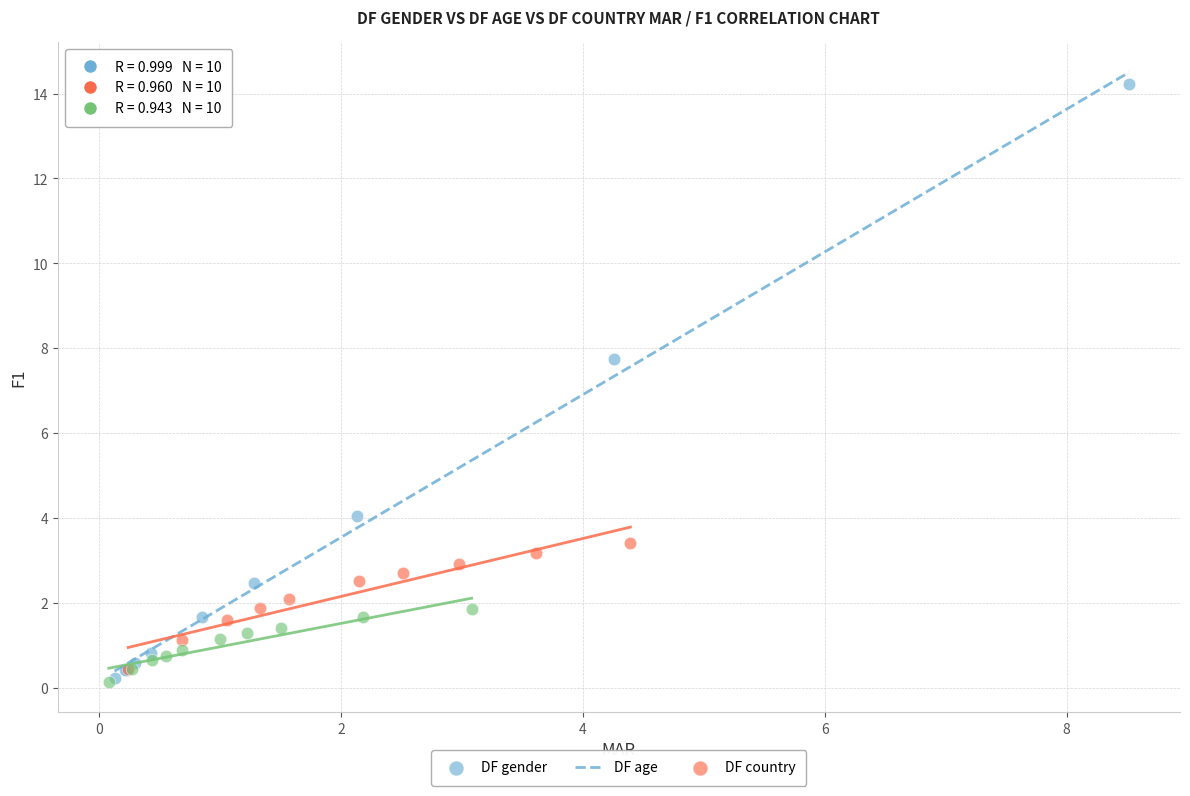

Which series reaches the maximum Y coordinate?

DF gender